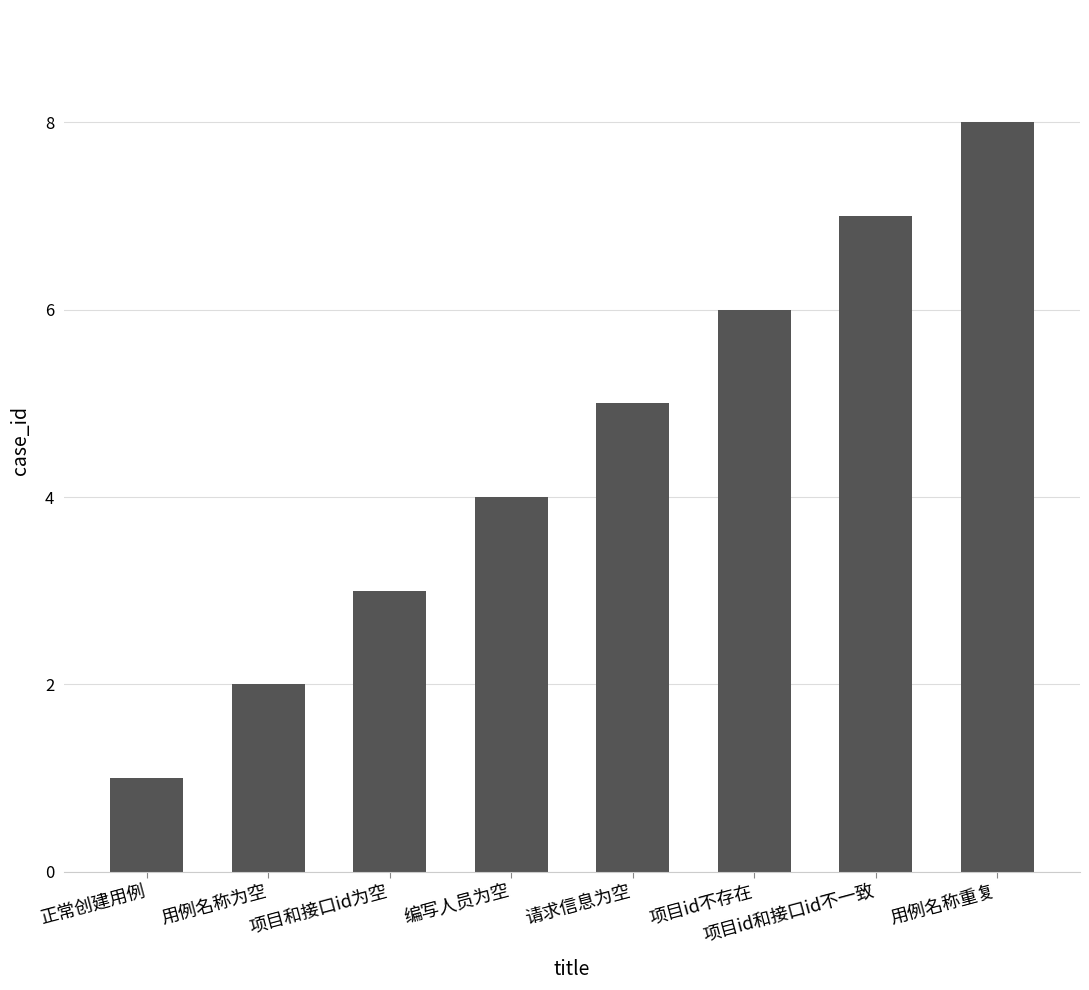

List the labels in order of value, smallest first.

正常创建用例, 用例名称为空, 项目和接口id为空, 编写人员为空, 请求信息为空, 项目id不存在, 项目id和接口id不一致, 用例名称重复